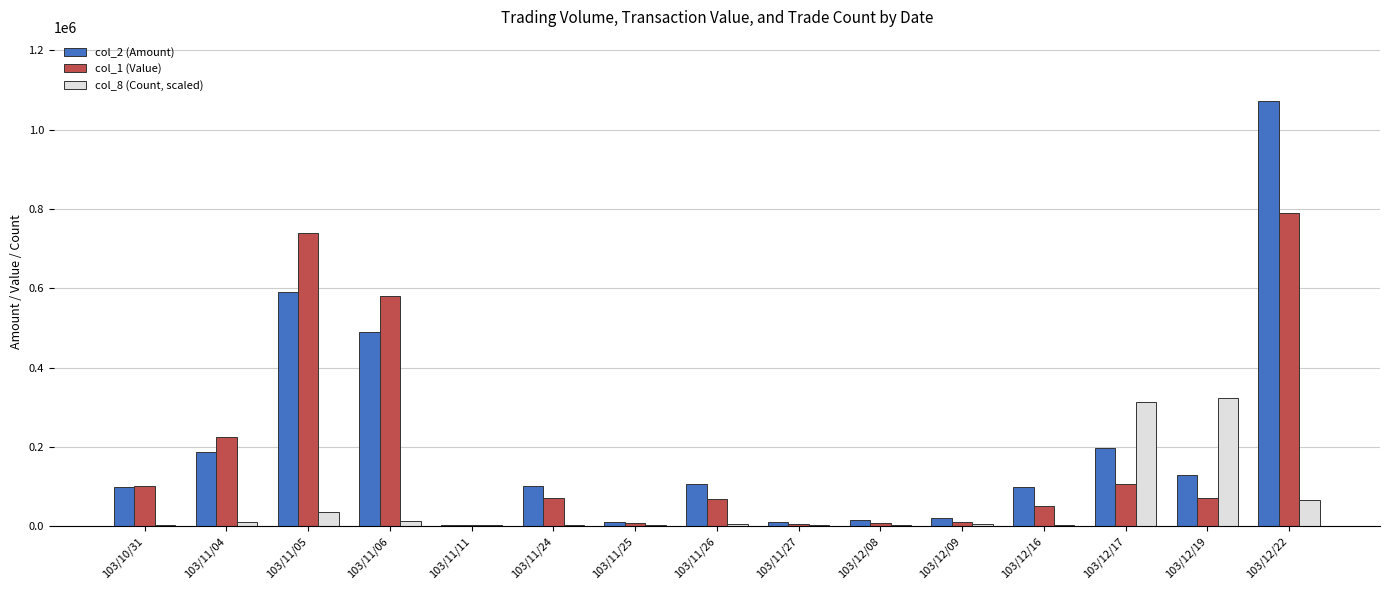

What is the sum of all col_2 (Amount) values?

3127000.0